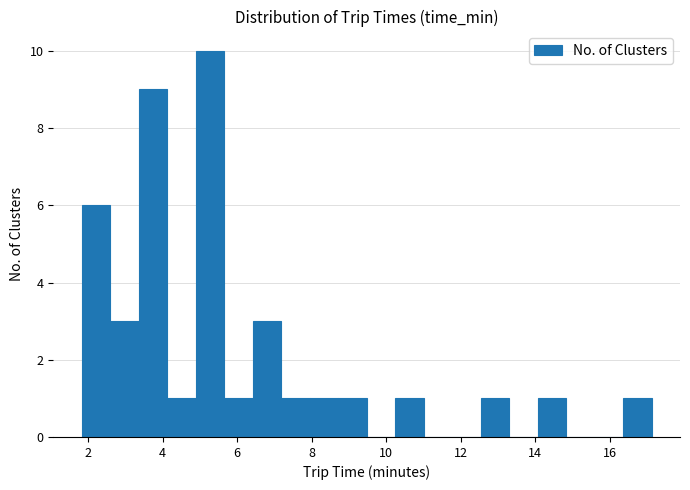

Read against the x-axis, roughly where is the centre of the tallest bar?

5.2